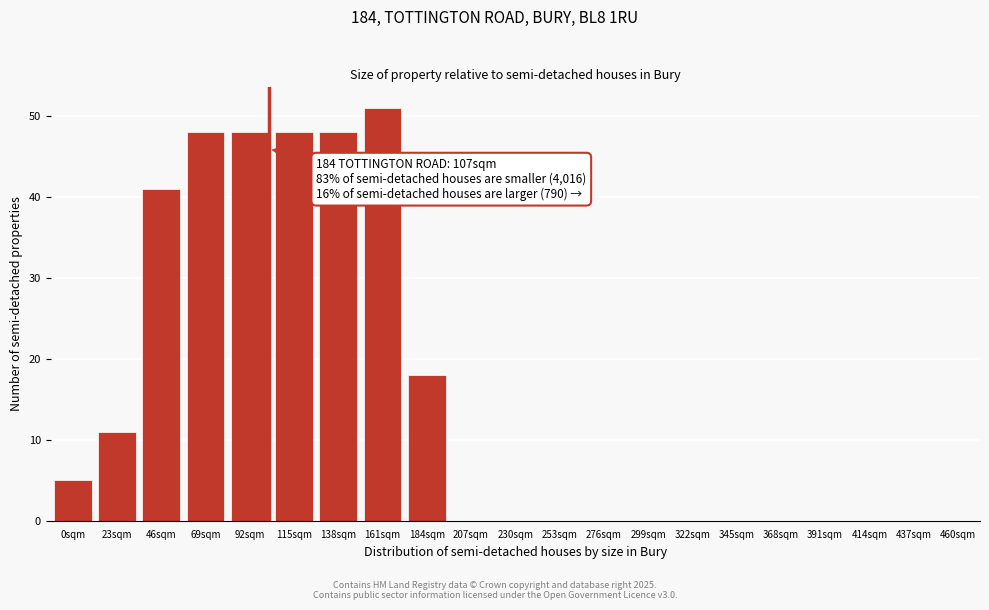

Reading right to left, transcribe all the data shown in this chart.

437sqm=0	414sqm=0	391sqm=0	368sqm=0	345sqm=0	322sqm=0	299sqm=0	276sqm=0	253sqm=0	230sqm=0	207sqm=0	184sqm=18	161sqm=51	138sqm=48	115sqm=48	92sqm=48	69sqm=48	46sqm=41	23sqm=11	0sqm=5